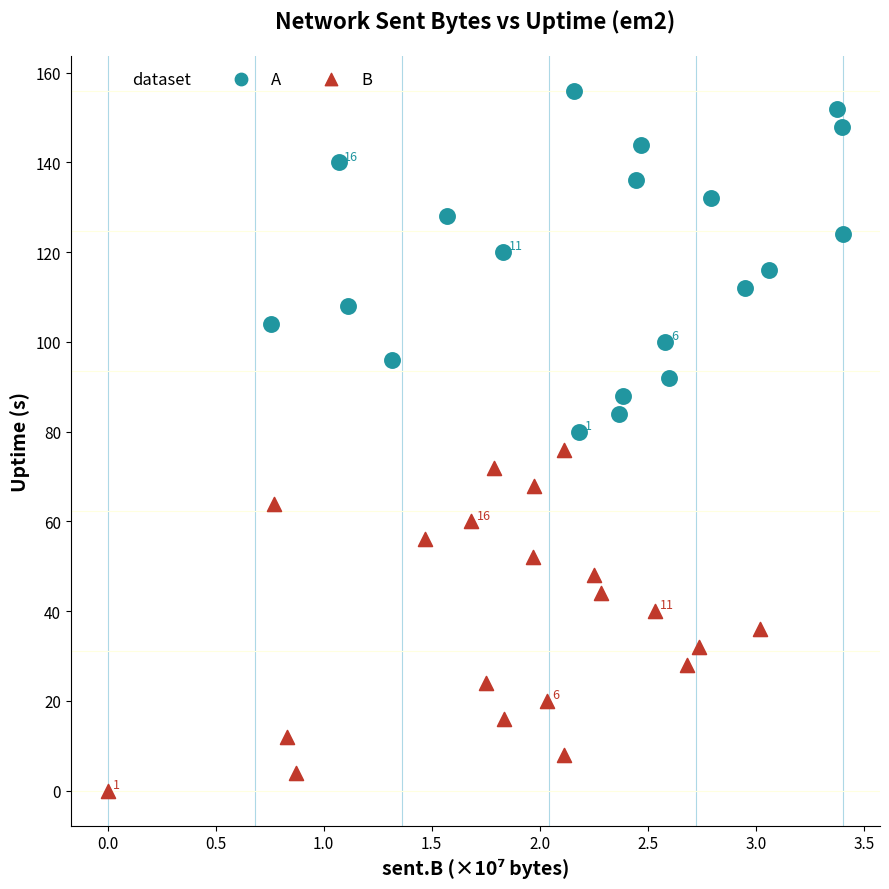

Which series contains the lowest Y value?

B